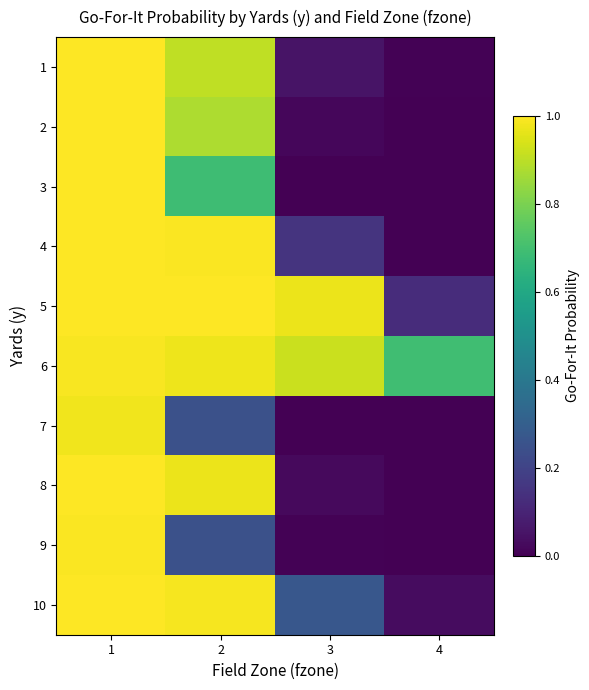

Reading left to right, transcribe all the data shown in this chart.

1: 1=1.0	2=0.9	3=0.1	4=0.0
2: 1=1.0	2=0.9	3=0.0	4=0.0
3: 1=1.0	2=0.7	3=0.0	4=0.0
4: 1=1.0	2=1.0	3=0.2	4=0.0
5: 1=1.0	2=1.0	3=1.0	4=0.1
6: 1=1.0	2=1.0	3=0.9	4=0.7
7: 1=1.0	2=0.2	3=0.0	4=0.0
8: 1=1.0	2=1.0	3=0.0	4=0.0
9: 1=1.0	2=0.2	3=0.0	4=0.0
10: 1=1.0	2=1.0	3=0.3	4=0.0